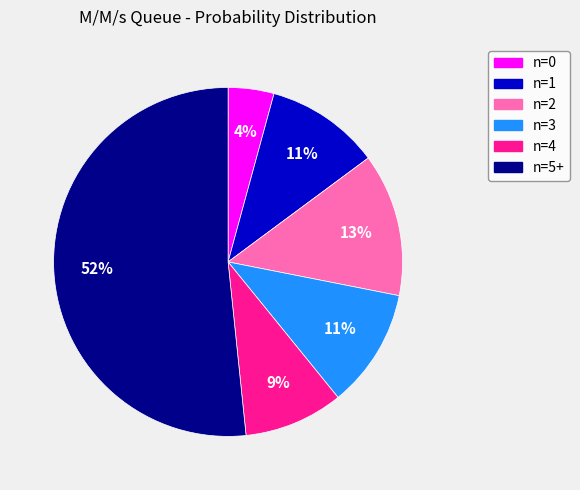

To the nearest percent, what percentage of the pie is n=4?

9%